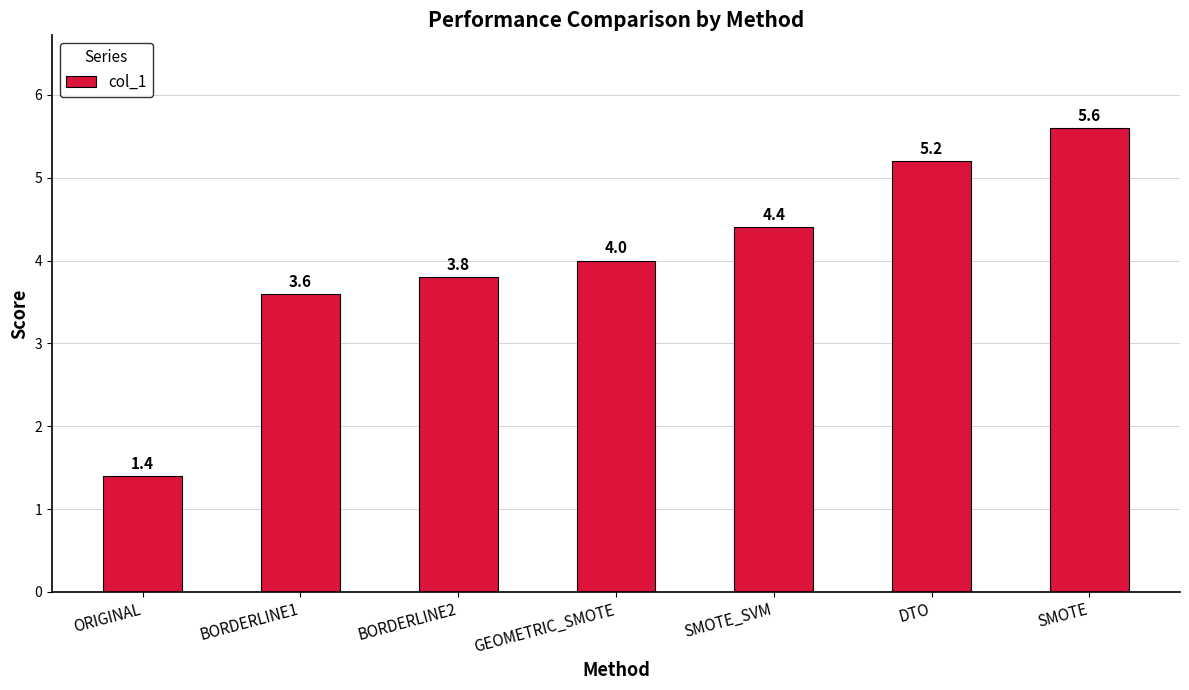

Does the chart contain stacked bars?

No